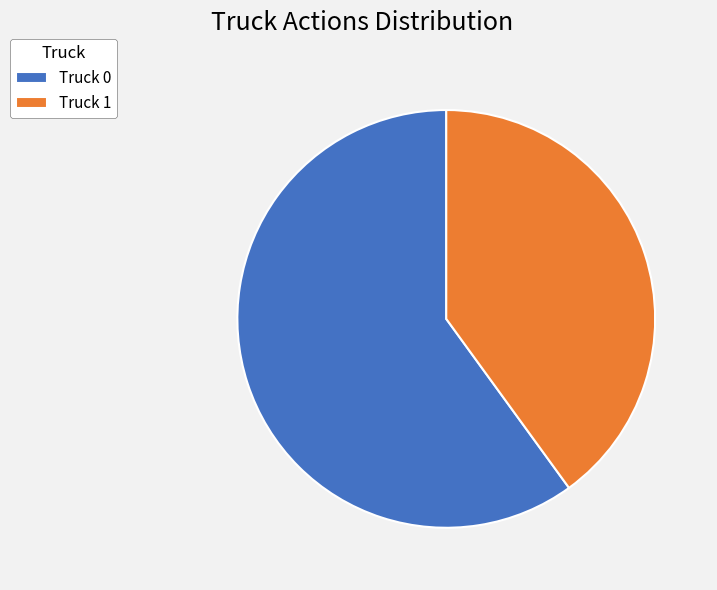

What is the ratio of the value at Truck 1 to the value at Truck 0?

0.7